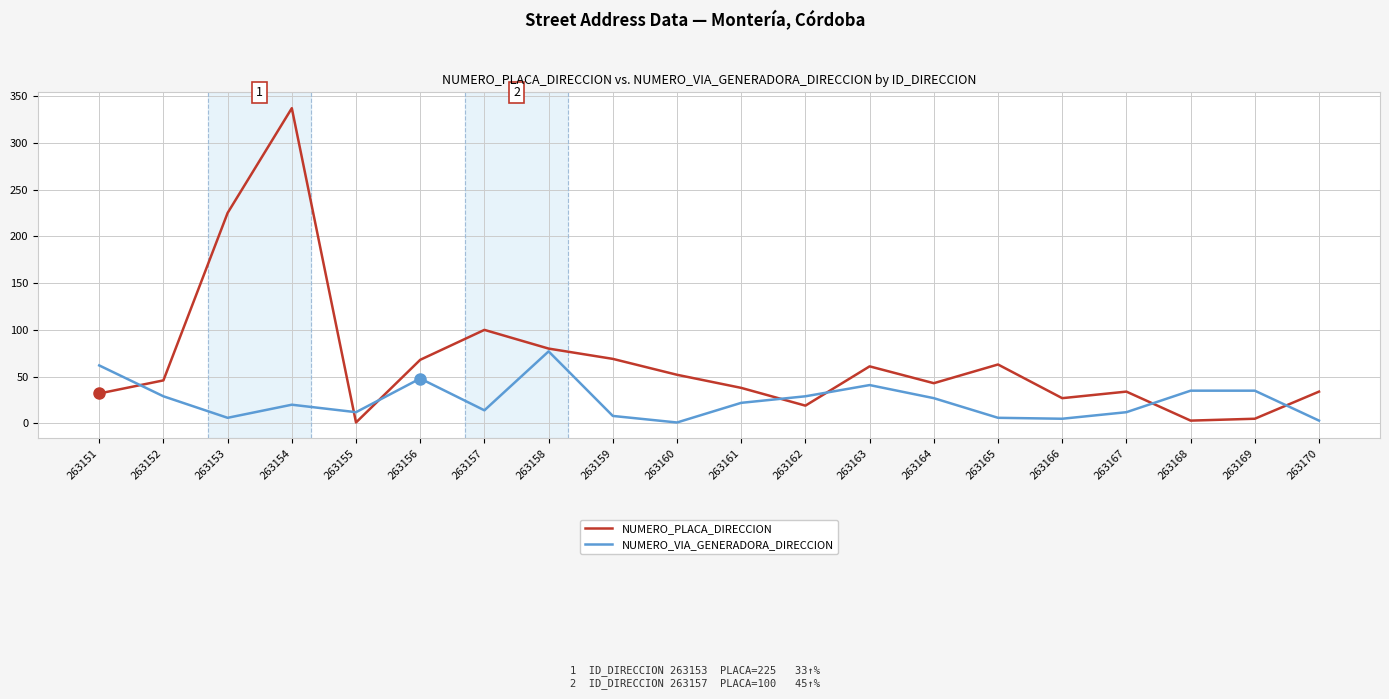

List the series in order of their overall mean, lowest first.

NUMERO_VIA_GENERADORA_DIRECCION, NUMERO_PLACA_DIRECCION